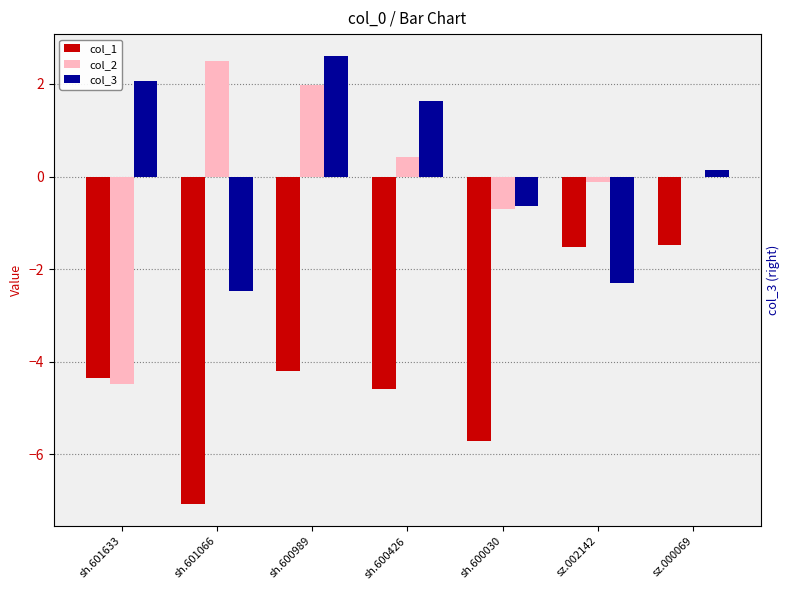

At which label does col_3 reach its peak?

sh.600989